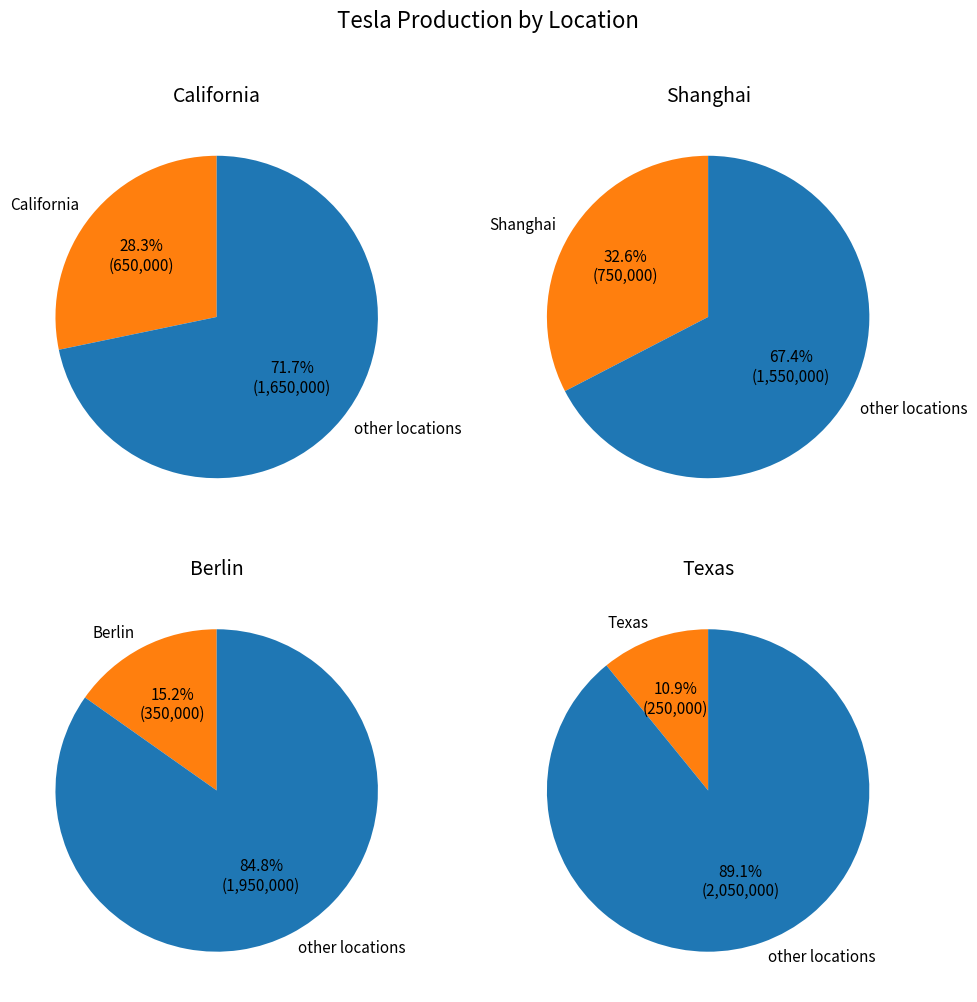

To the nearest percent, what is the difference between the largest and smallest slice percentages?

22%